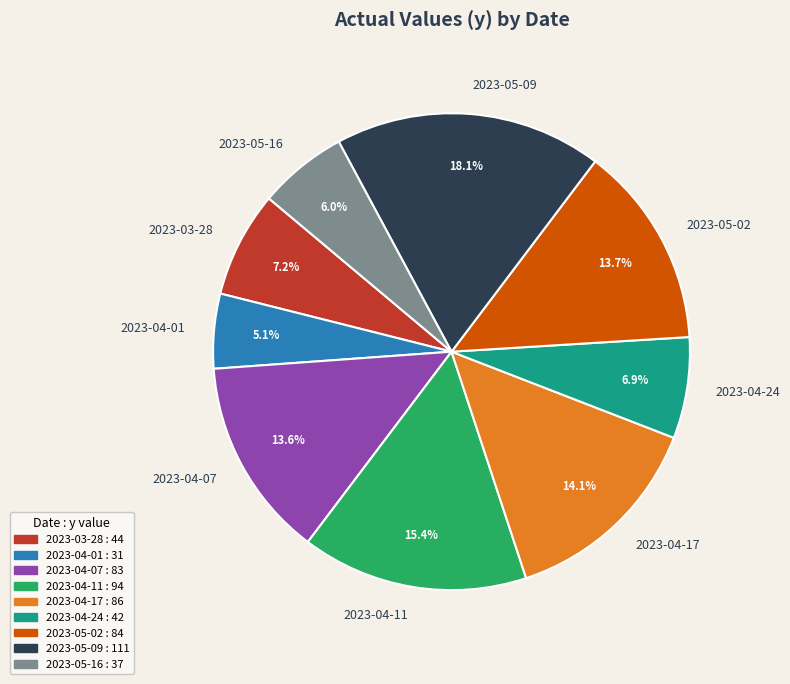

Which has a higher value, 2023-05-16 or 2023-04-01?

2023-05-16